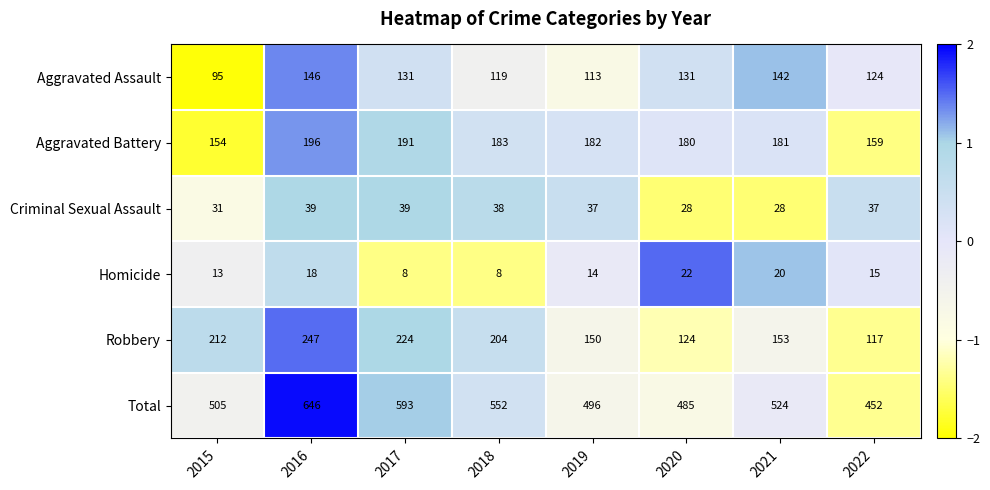

What is the total value across all series at 2021?

1048